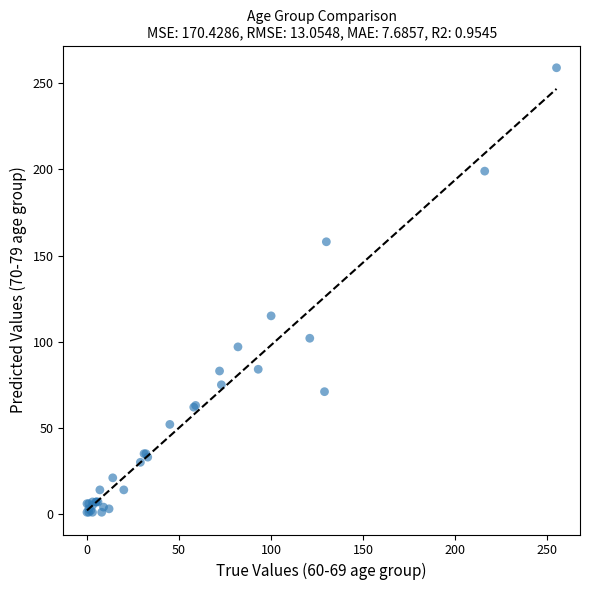

What Y value in the scatter plot is closest to 130?

115